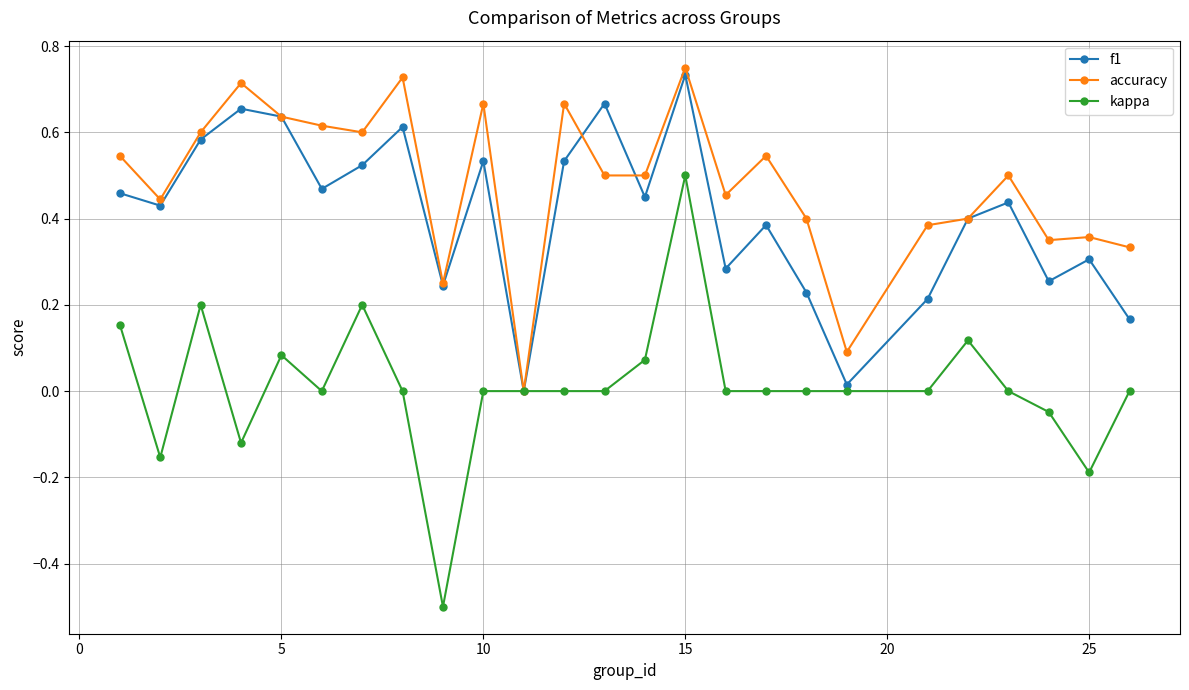

Which series has the largest total across all categories?

accuracy